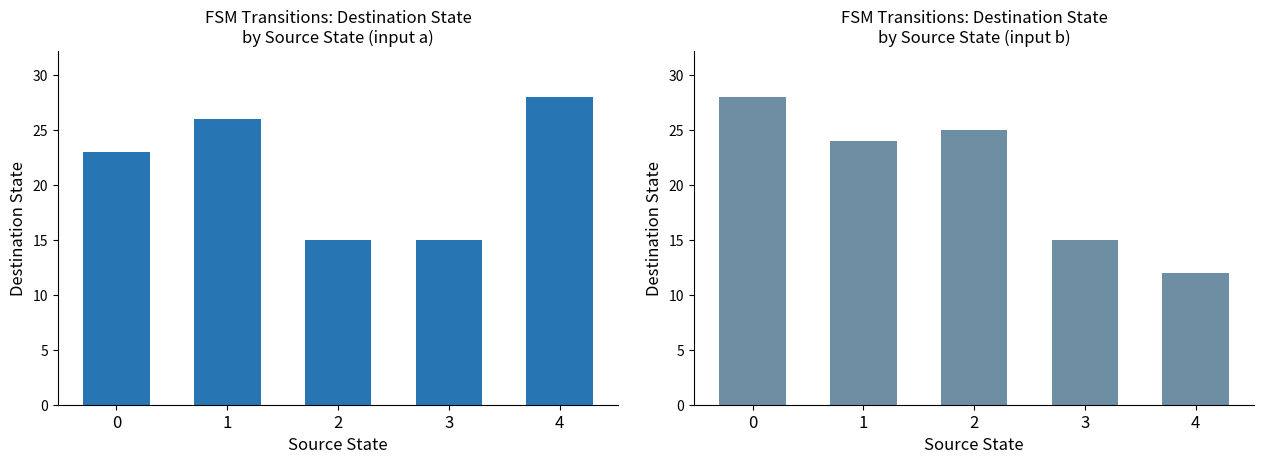

Reading right to left, list all the values displayed in this chart.

input a: 28	15	15	26	23
input b: 12	15	25	24	28